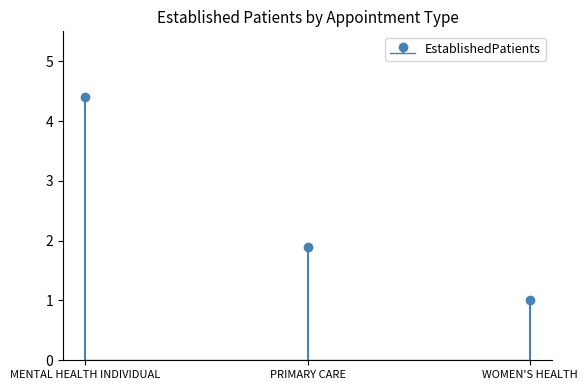

What is the sum of all values?

7.3